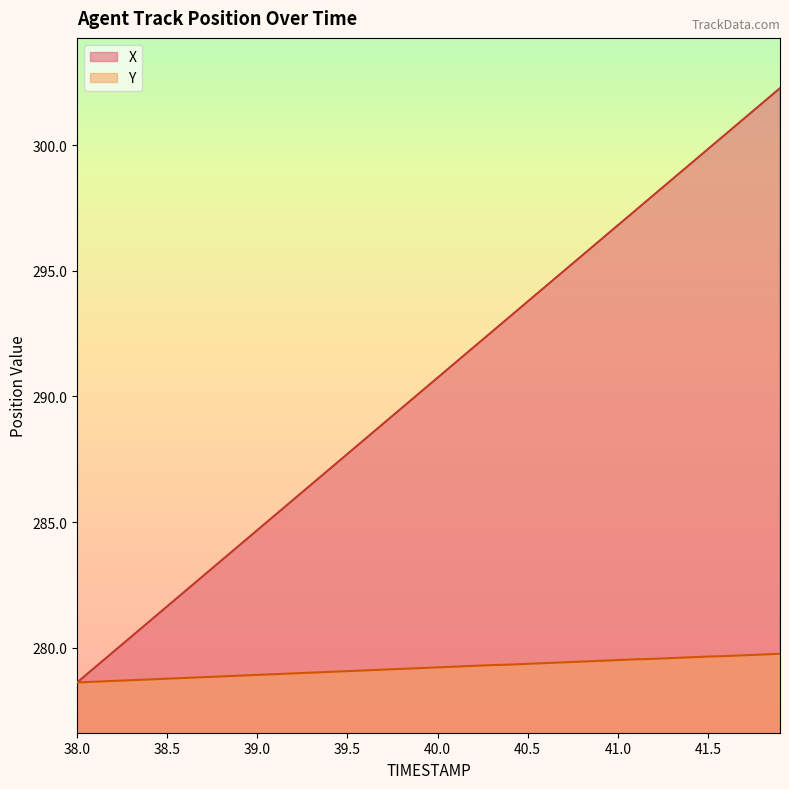

How many values in the Y series exceed 279?

27